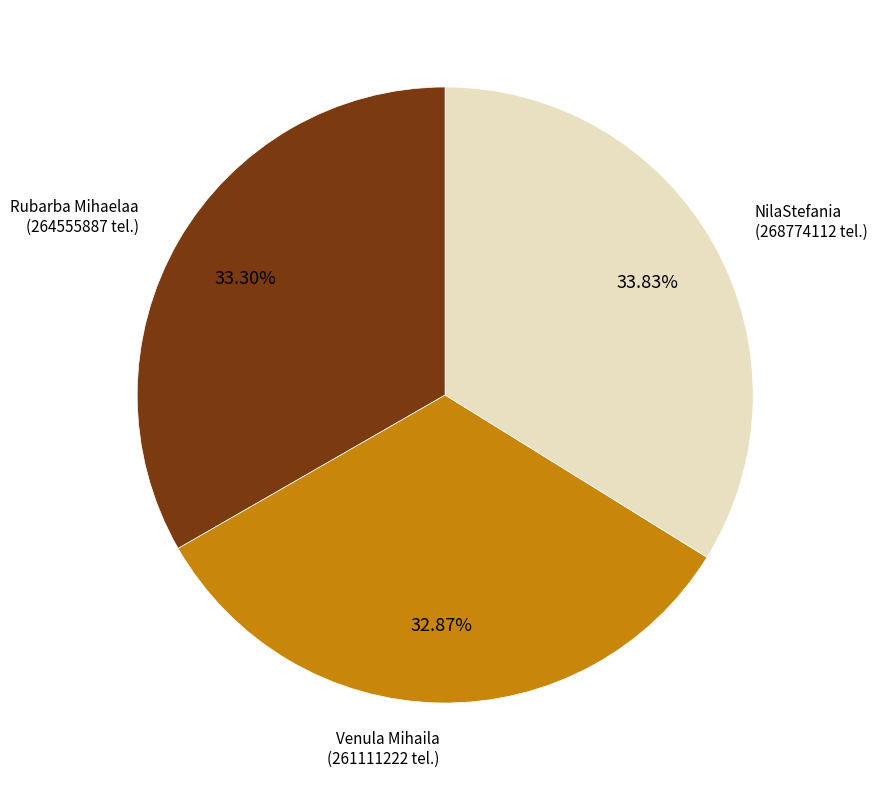

Is there a majority slice in this chart?

No